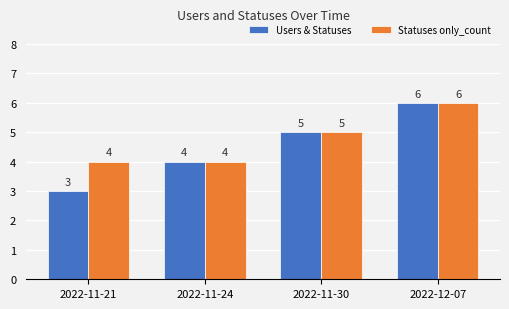

What position from the right is 2022-11-24?

3